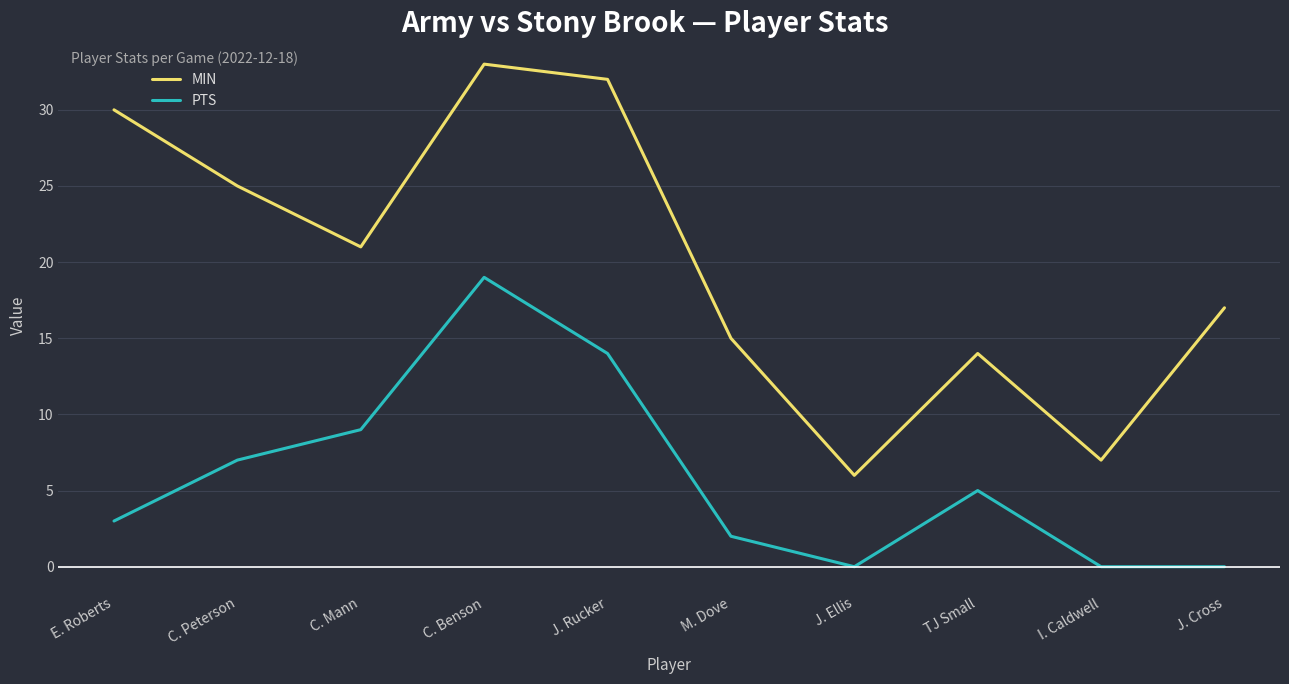

What is the difference between the highest and lowest values at J. Rucker?

18